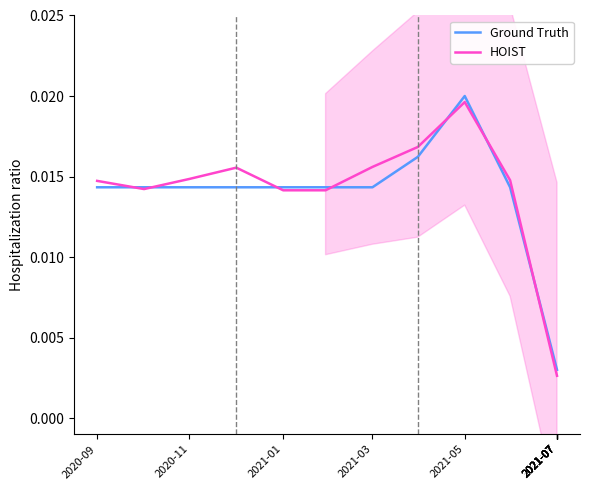

Which category has the lowest value in the Ground Truth series?

2021-07